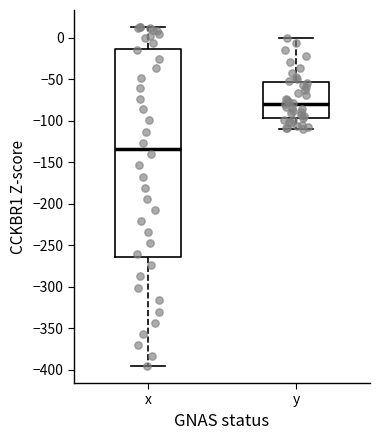

Reading left to right, read every box against the y-axis: the position of its median line, the range the box covers, and the ends of its whiskers. The values are not printed on the chart, so give them approximately, as read against the axis.

x: median -135, box -265 to -15, whiskers -395 to 15
y: median -80, box -95 to -55, whiskers -110 to 0